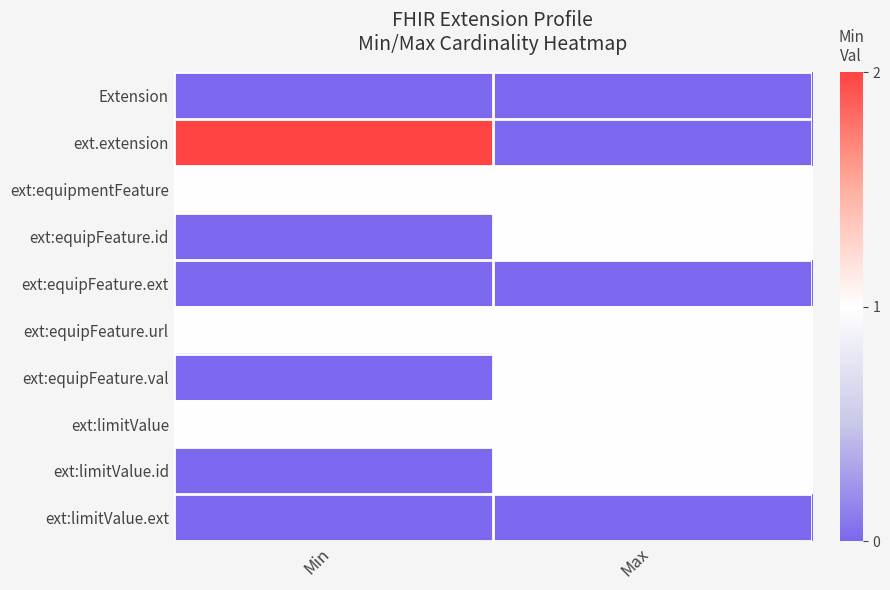

At which category is the sum across all series the highest?

Max